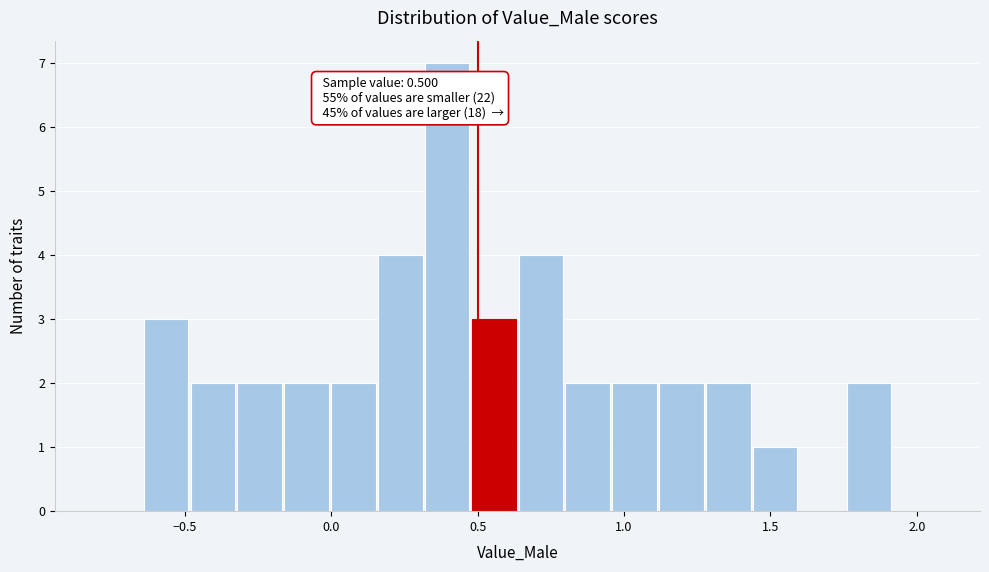

Read against the x-axis, roughly where is the centre of the tallest bar?

0.40